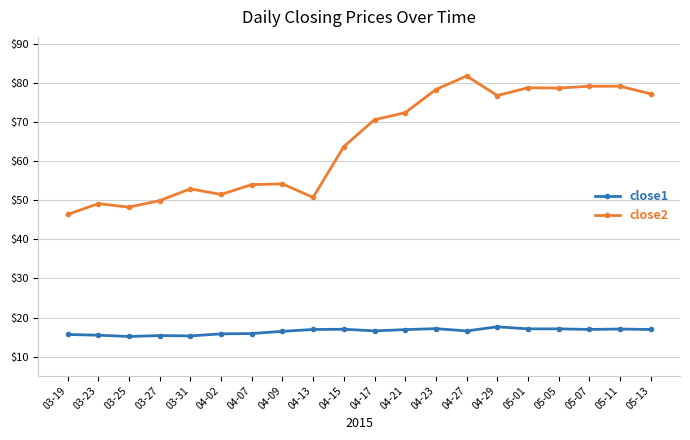

What is the average value of the close2 series?

64.6